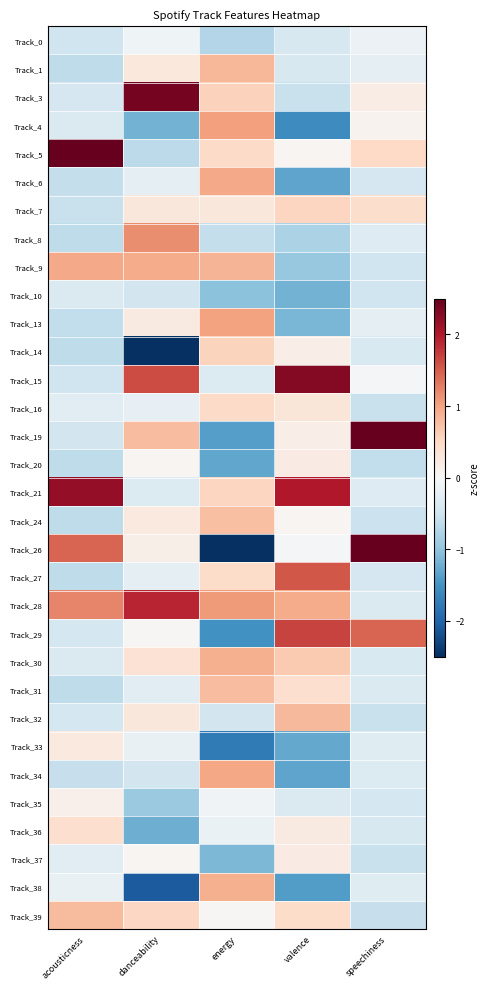

At which category is the sum across all series the highest?

valence